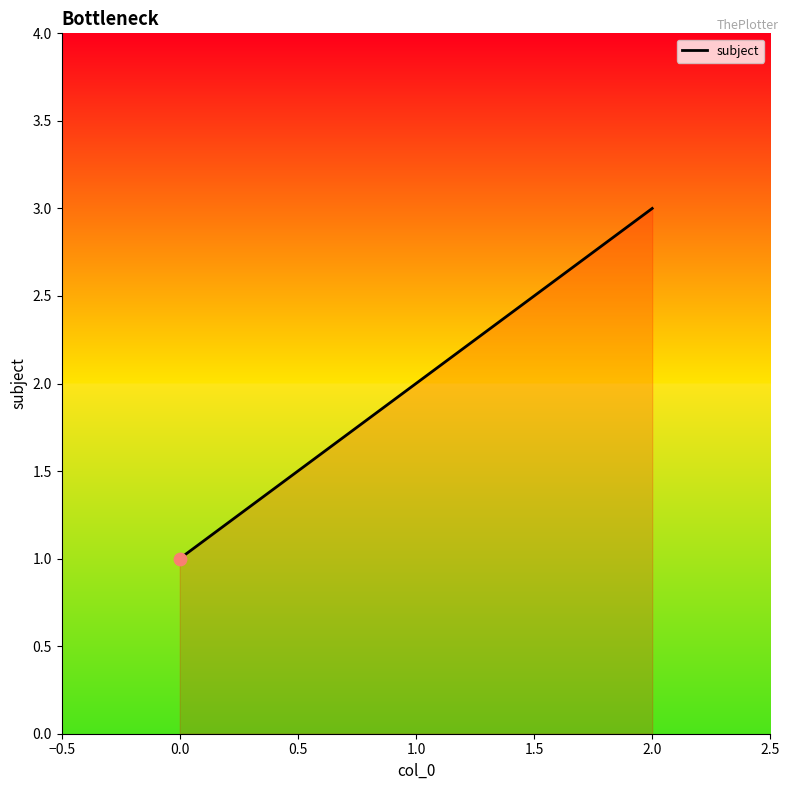

What is the ratio of the value at 2.0 to the value at 0.0?

3.0